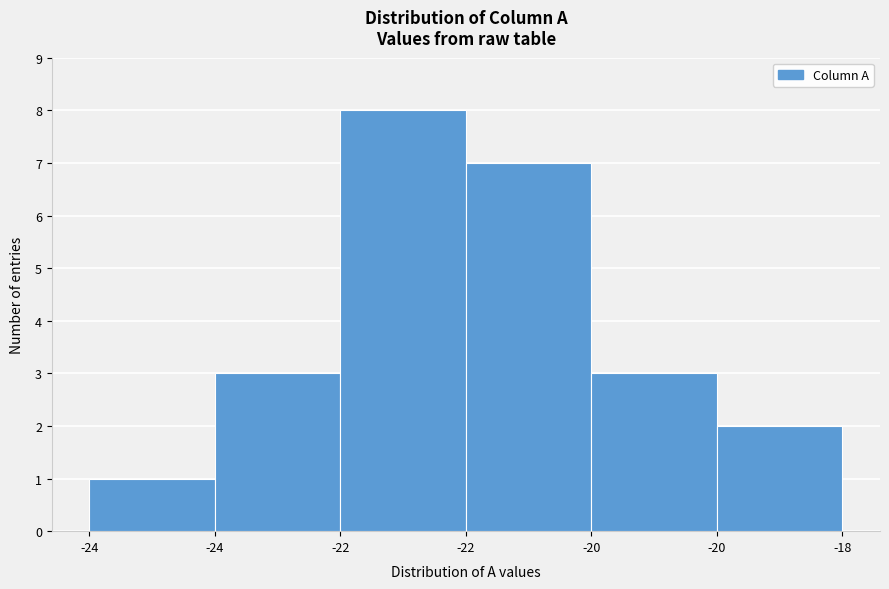

How many data points does each series have?

6